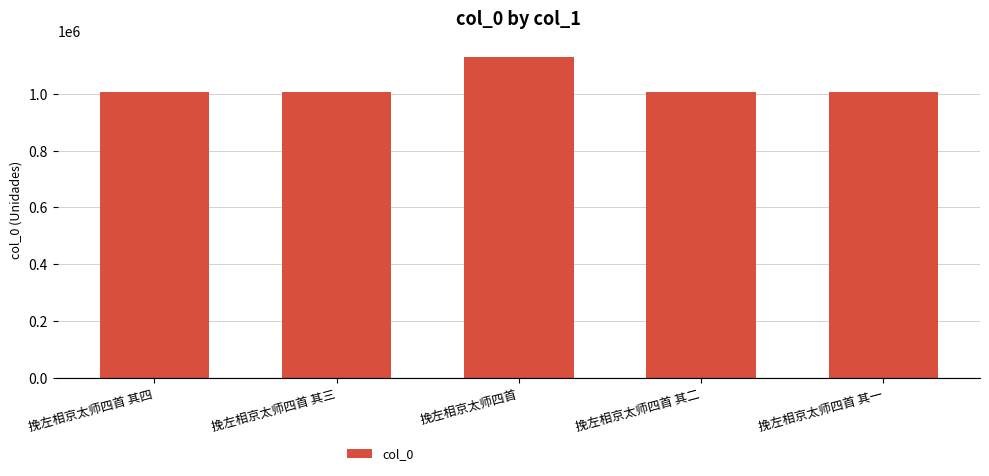

What value does the data have at 挽左相京太师四首 其二?

1004925